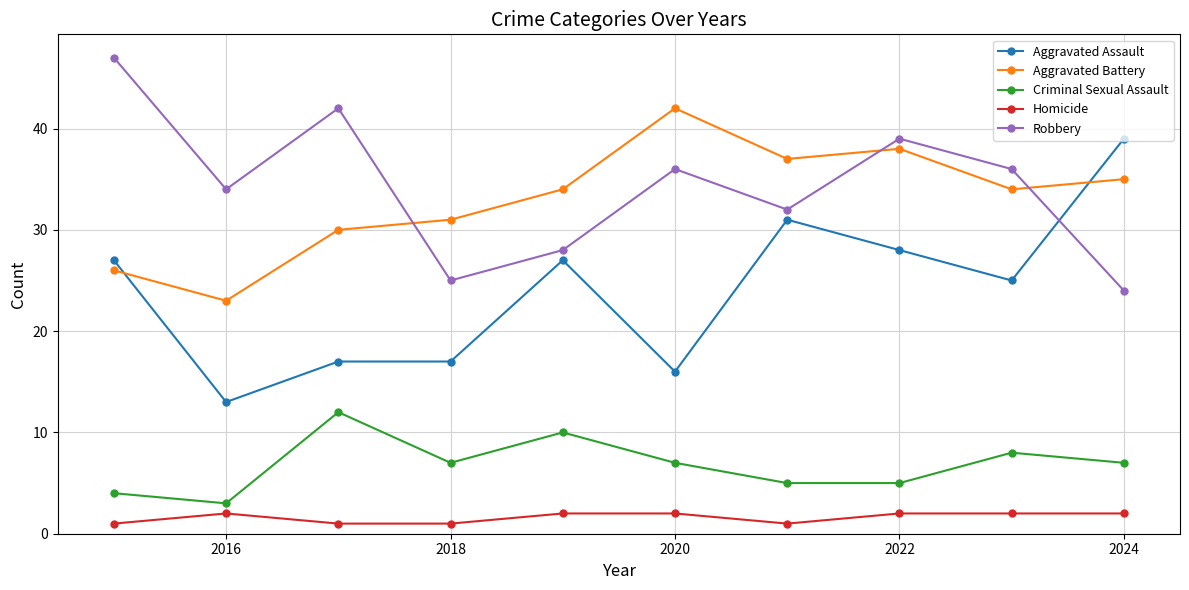

What is the difference between the maximum and second lowest values in the Aggravated Battery series?

16